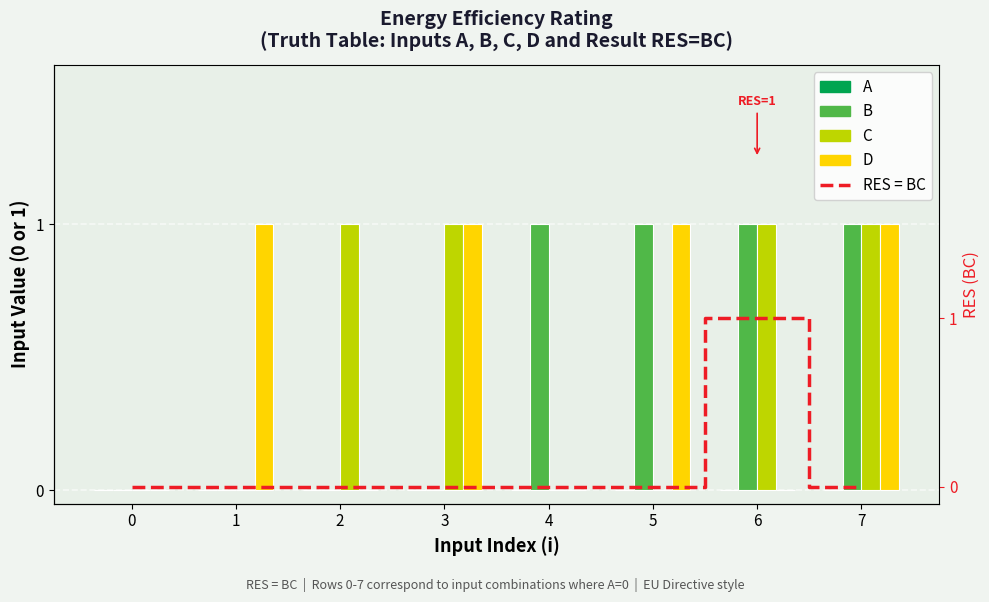

Reading left to right, what are all the values shown in this chart?

A: 0=0	1=0	2=0	3=0	4=0	5=0	6=0	7=0
B: 0=0	1=0	2=0	3=0	4=1	5=1	6=1	7=1
C: 0=0	1=0	2=1	3=1	4=0	5=0	6=1	7=1
D: 0=0	1=1	2=0	3=1	4=0	5=1	6=0	7=1
RES = BC: 0=0	1=0	2=0	3=0	4=0	5=0	6=1	7=0